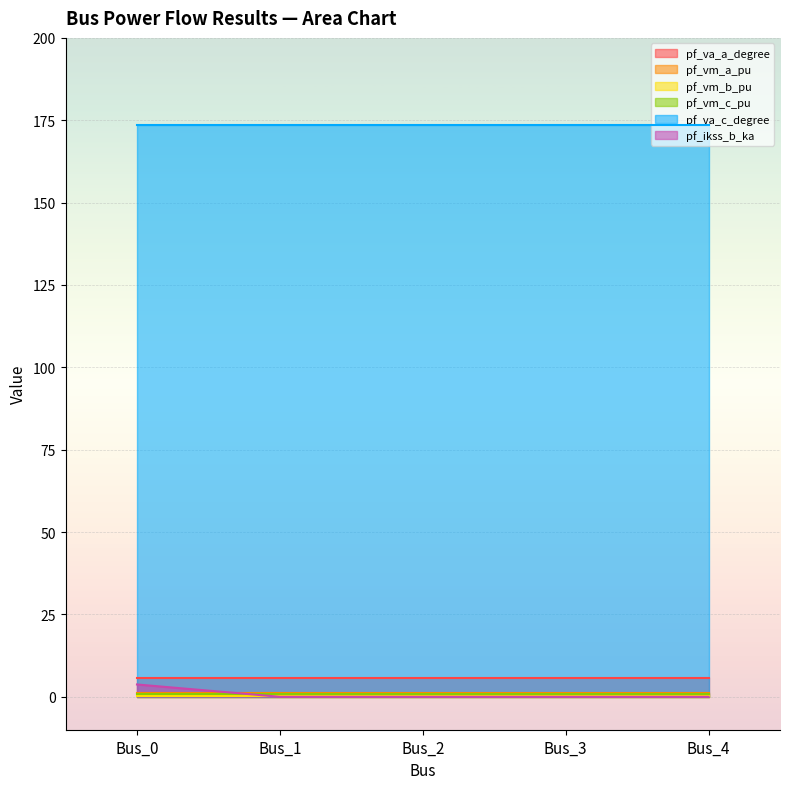

True or false: pf_vm_b_pu and pf_vm_c_pu intersect in this chart.

False